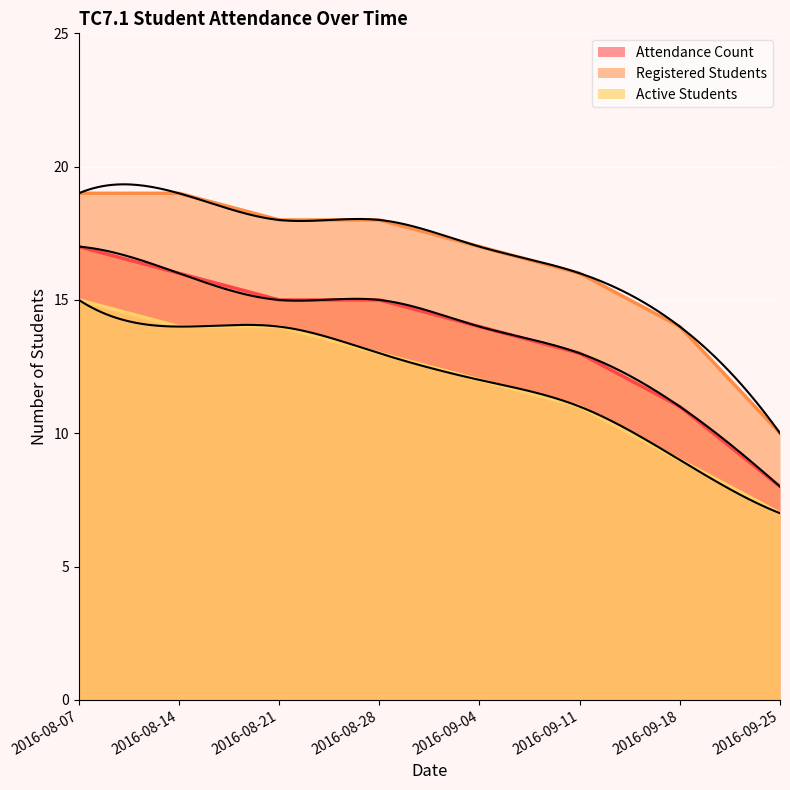

What is the sum of the Registered Students values at 2016-09-11 and 2016-08-28?

34